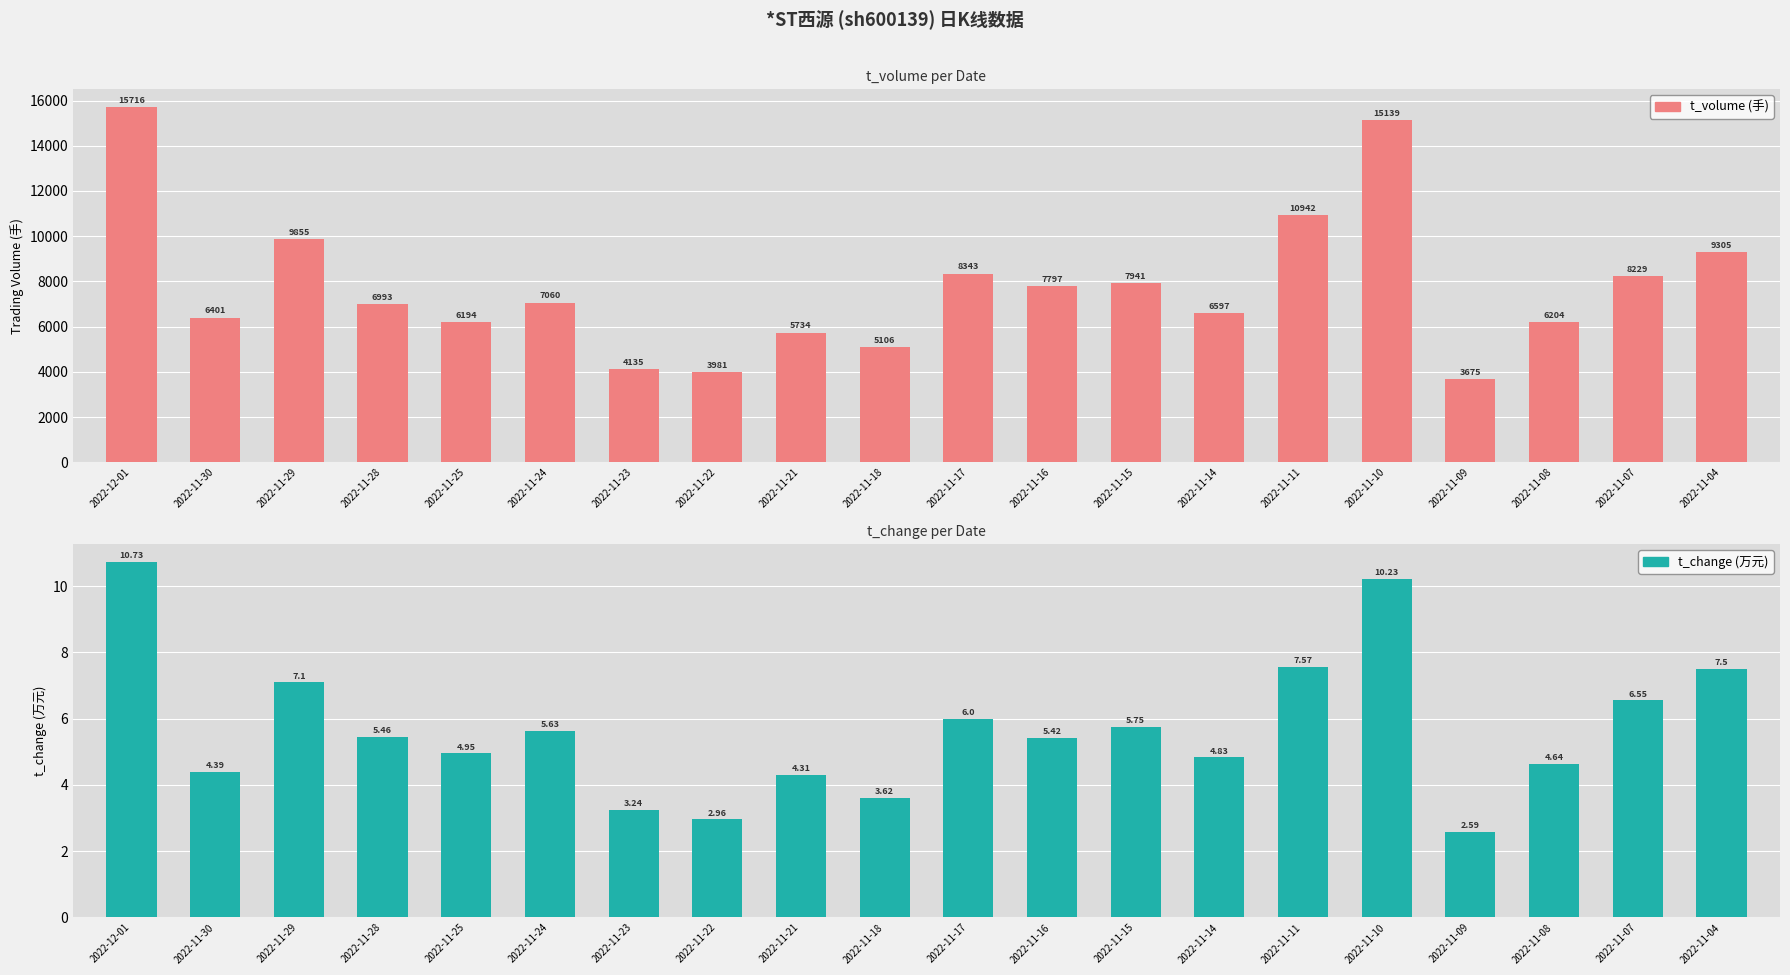

Which series has the largest total across all categories?

t_volume